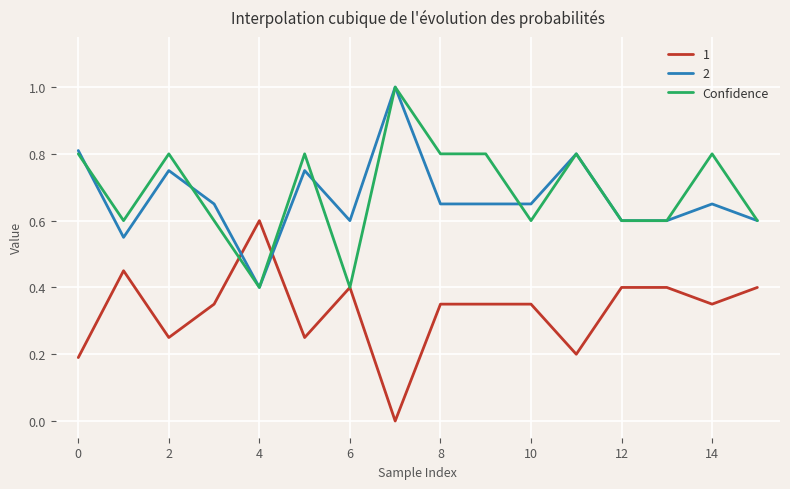

What is the maximum value shown in the chart?

1.0